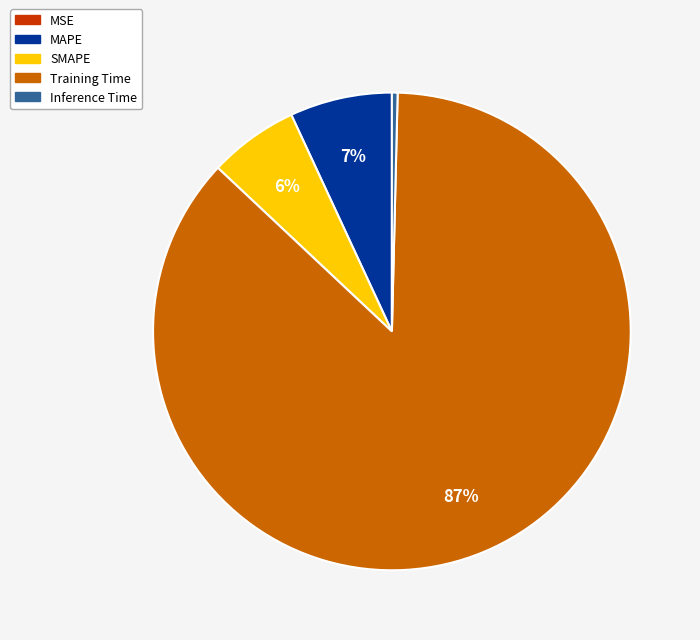

To the nearest percent, what portion does MAPE represent?

7%